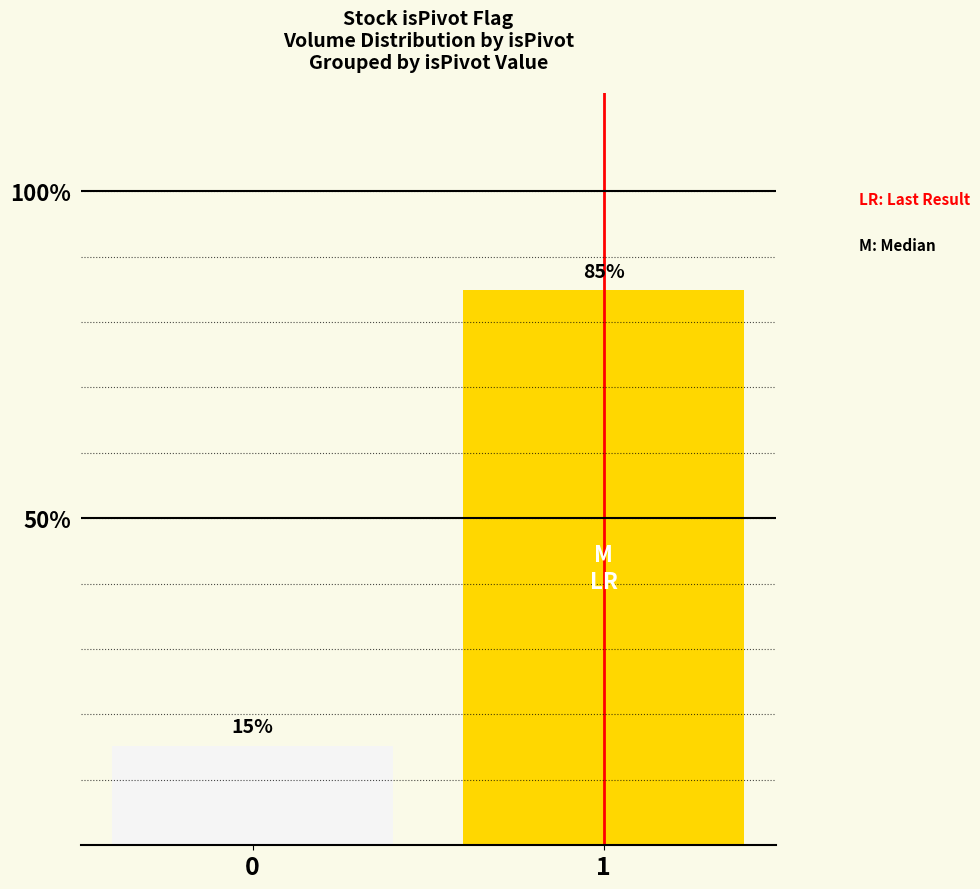

What is the minimum value shown in the chart?

15.2